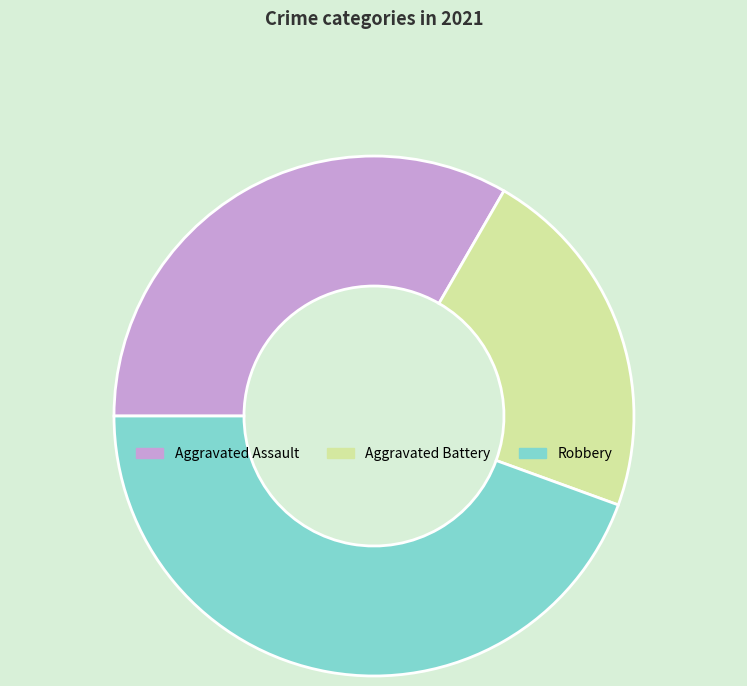

Do Aggravated Battery and Robbery together represent more than half of the pie?

Yes